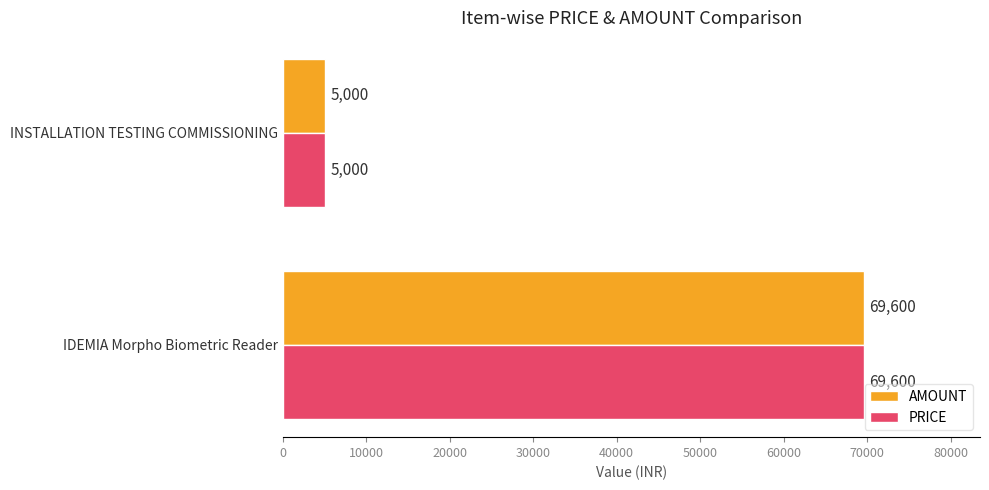

What is the difference between the maximum and minimum values in the PRICE series?

64600